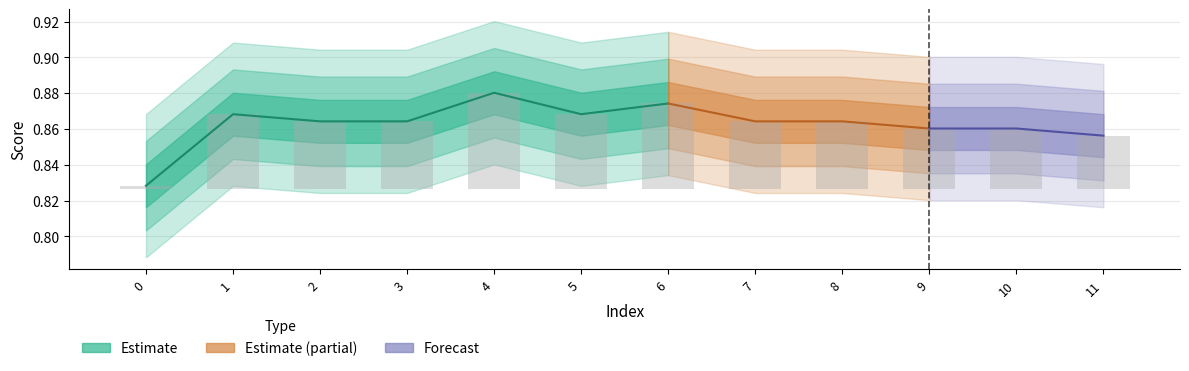

What is the sum of all values?

0.4